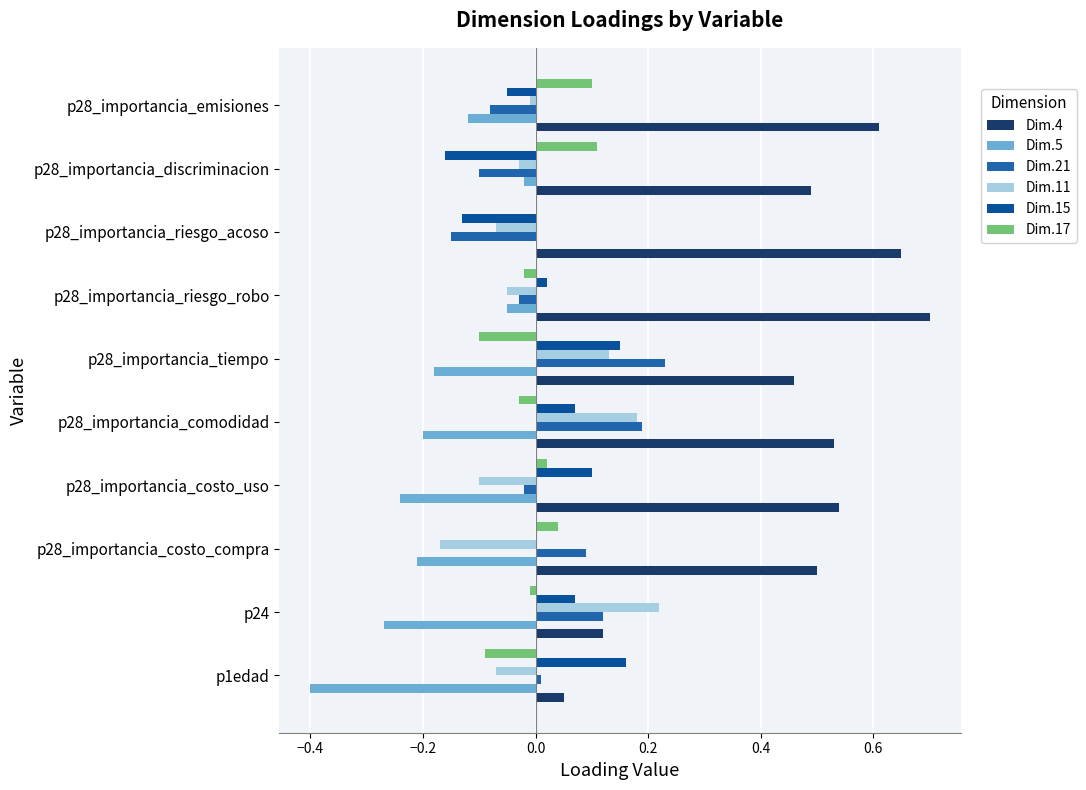

Which series has the largest total across all categories?

Dim.4